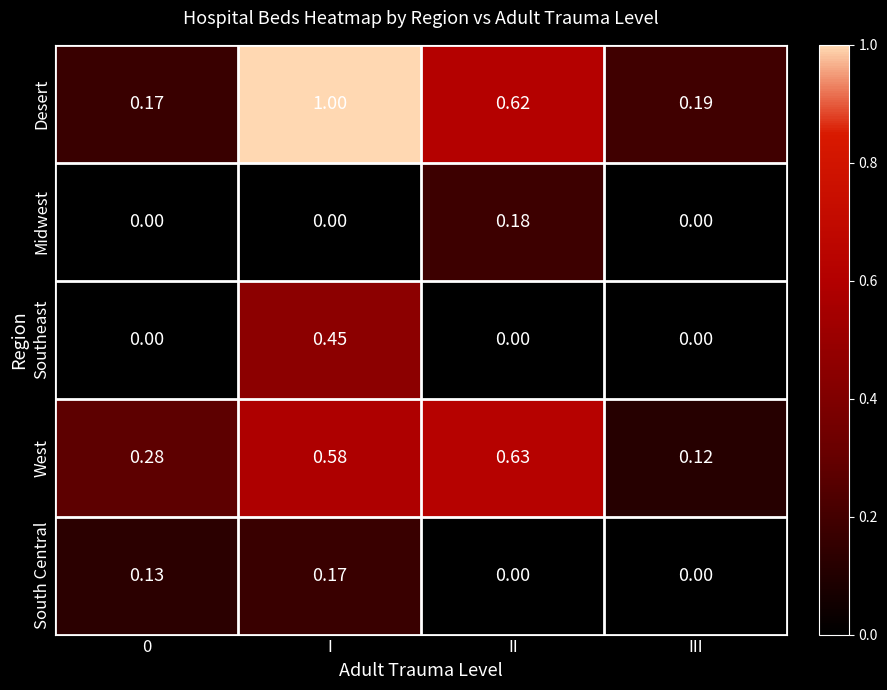

Which series has the largest total across all categories?

Desert